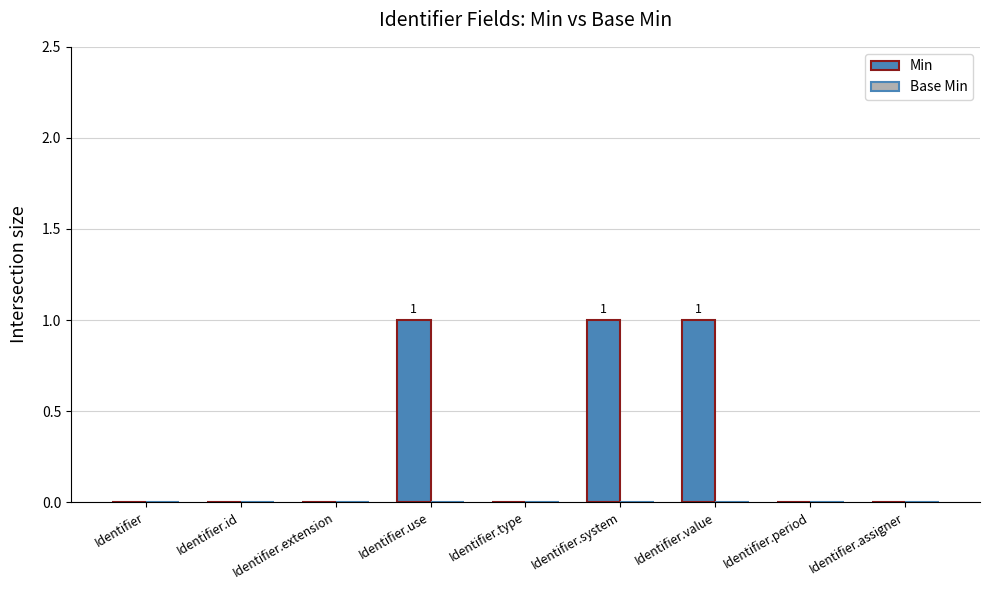

What is the ratio of the value at Identifier.use to the value at Identifier.value?

1.0